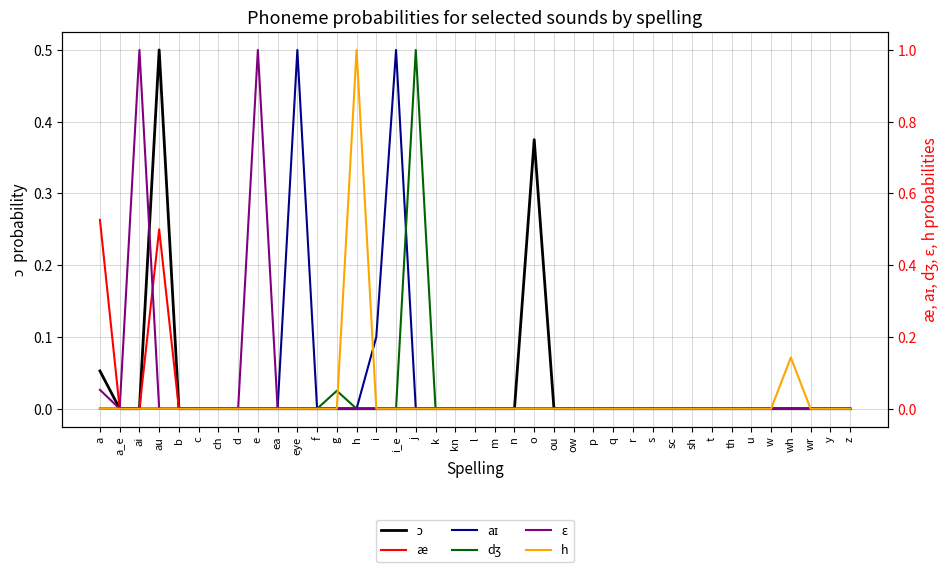

True or false: ɛ has more than 0 interior local peaks.

True